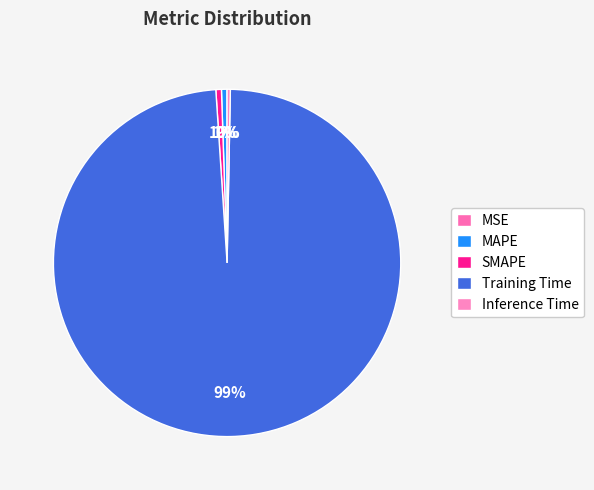

To the nearest percent, what is the difference between the MAPE and Training Time slice percentages?

98%